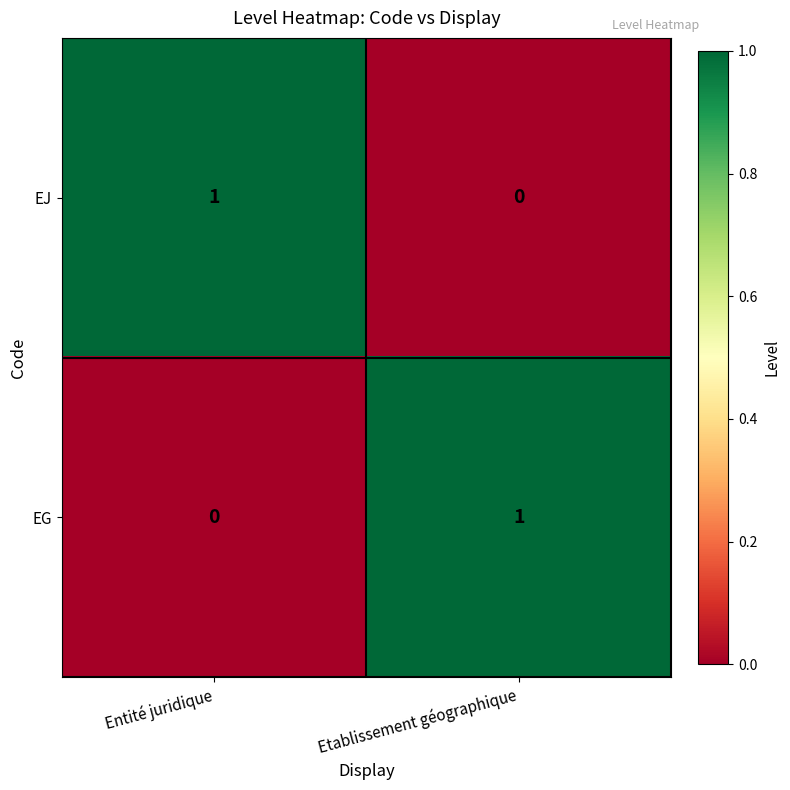

At which label does EG reach its minimum?

Entité juridique